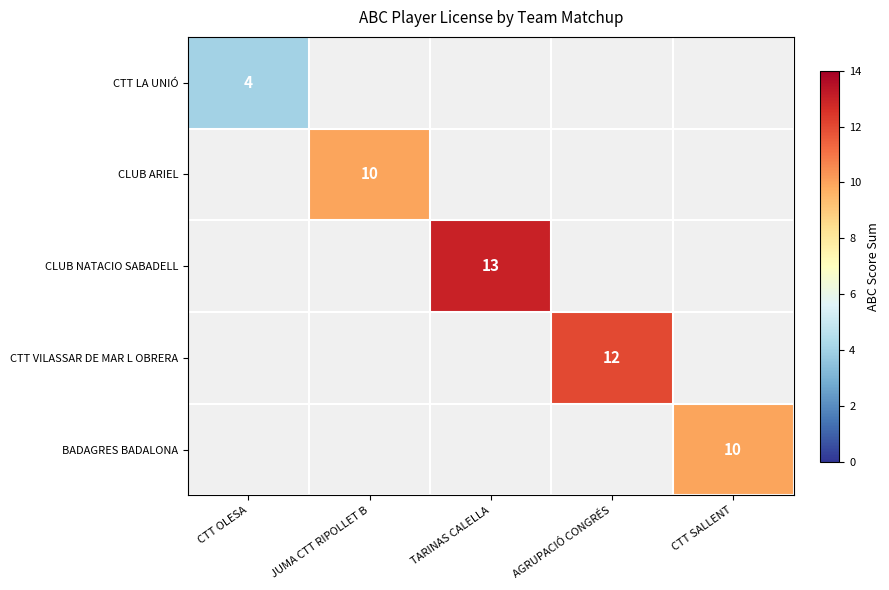

The CLUB NATACIO SABADELL series shows 19 at TARINAS CALELLA. True or false?

False